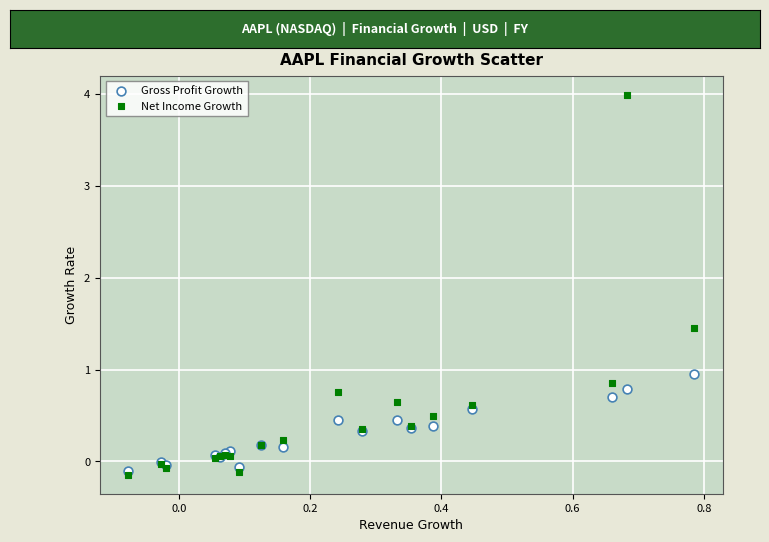

What are all the series names shown in the legend?

Gross Profit Growth, Net Income Growth